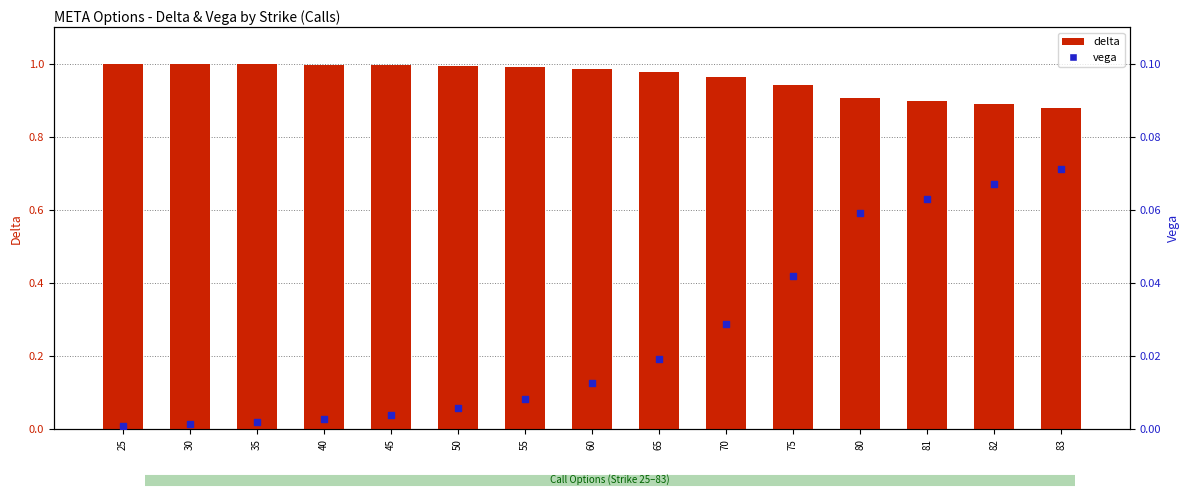

Is the value of vega at 25 greater than the value of delta at 81?

No